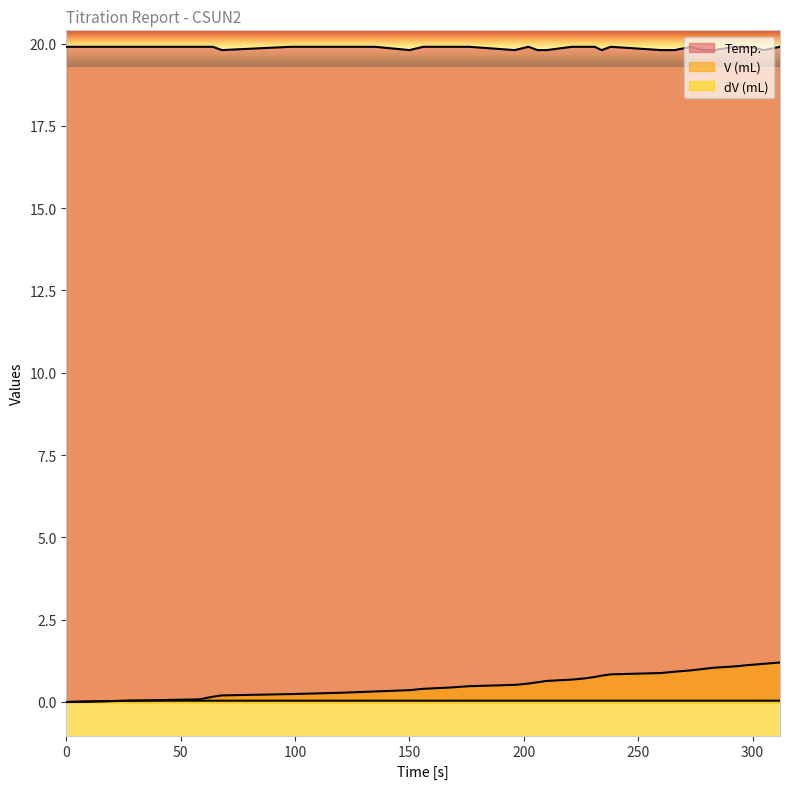

What is the total value across all series at 266?

20.8